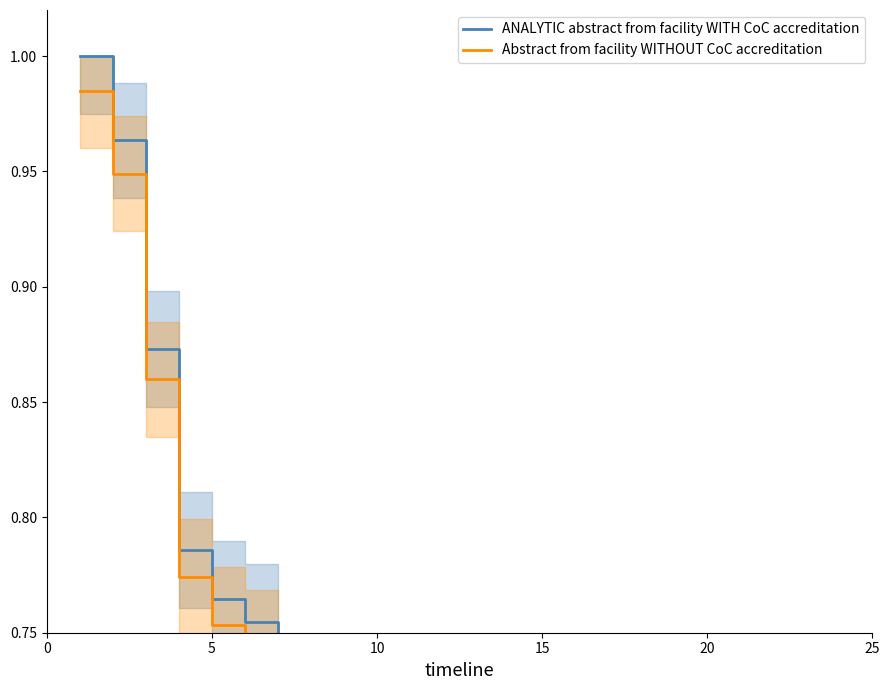

Reading left to right, extract all data points from this chart.

ANALYTIC abstract from facility WITH CoC accreditation: 1.0	1.0	0.9	0.8	0.8	0.8	0.7	0.7	0.7	0.6	0.6	0.6	0.5	0.5	0.5	0.5	0.5	0.5	0.5	0.4
Abstract from facility WITHOUT CoC accreditation: 1.0	0.9	0.9	0.8	0.8	0.7	0.7	0.7	0.7	0.6	0.6	0.6	0.5	0.5	0.5	0.5	0.5	0.5	0.5	0.4